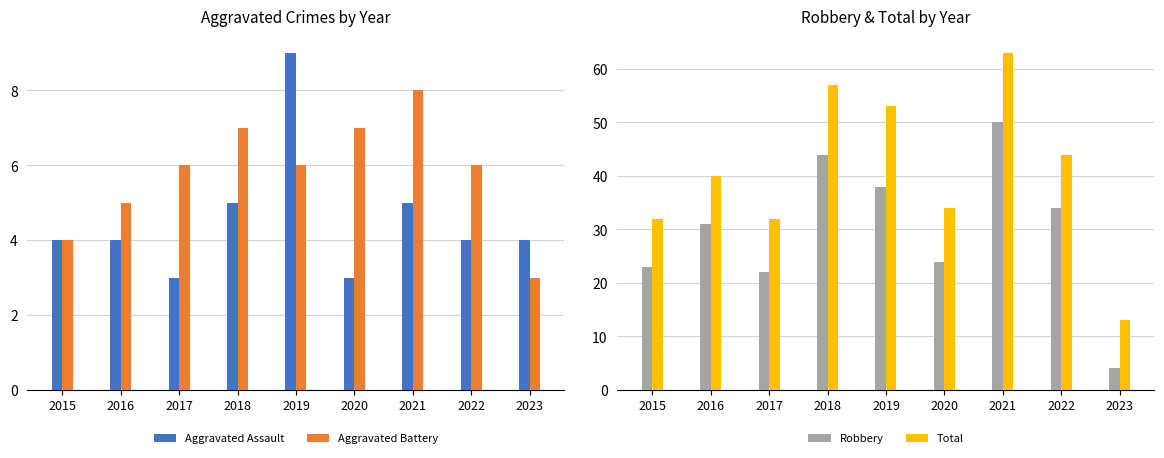

How many groups of bars are there?

9